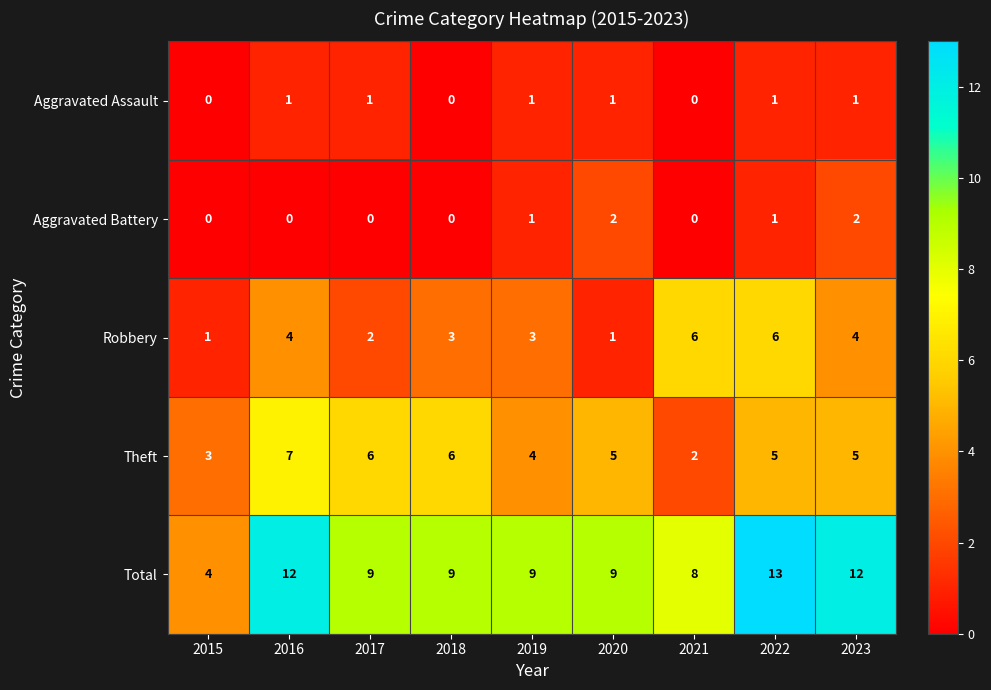

The Total series shows 4 at 2015. True or false?

True